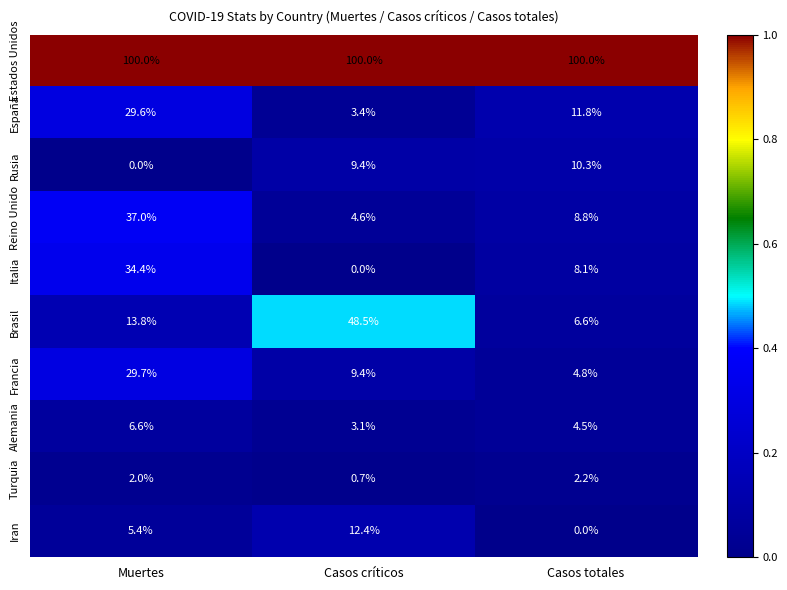

At how many categories does at least one series exceed 0?

3